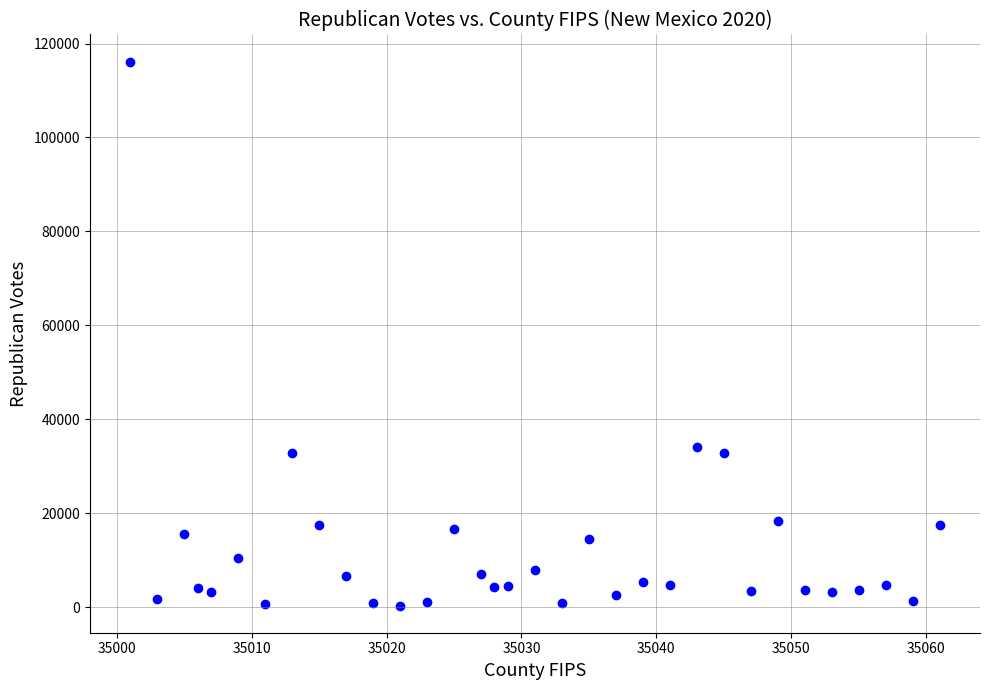

What is the range of Y values (max minus min)?

115816